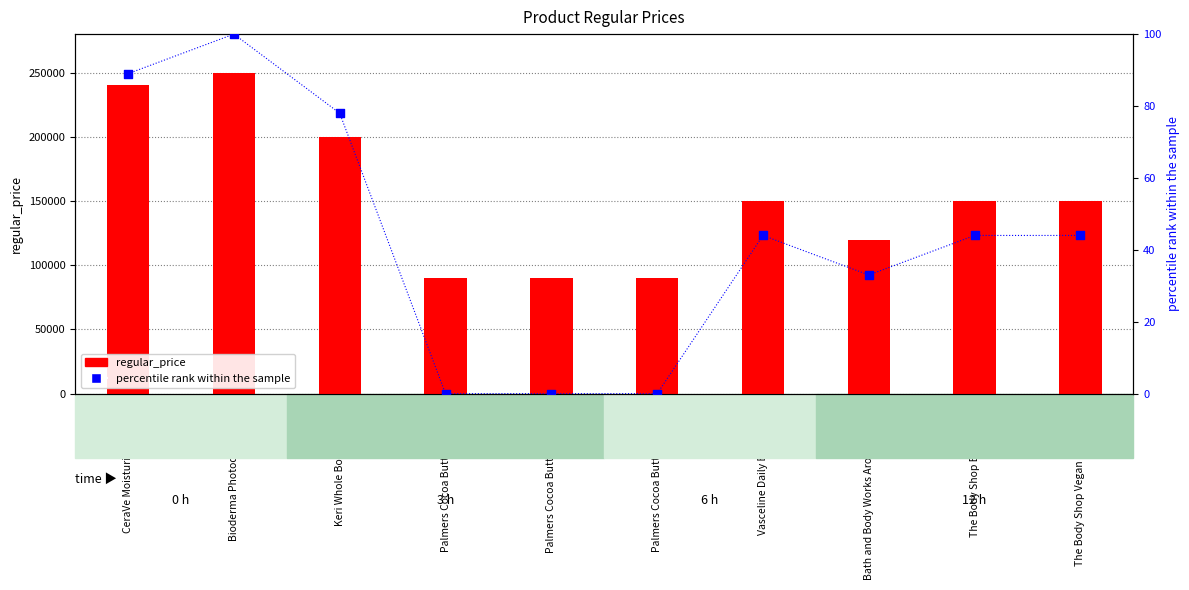

Which series has the widest spread of Y values?

regular_price